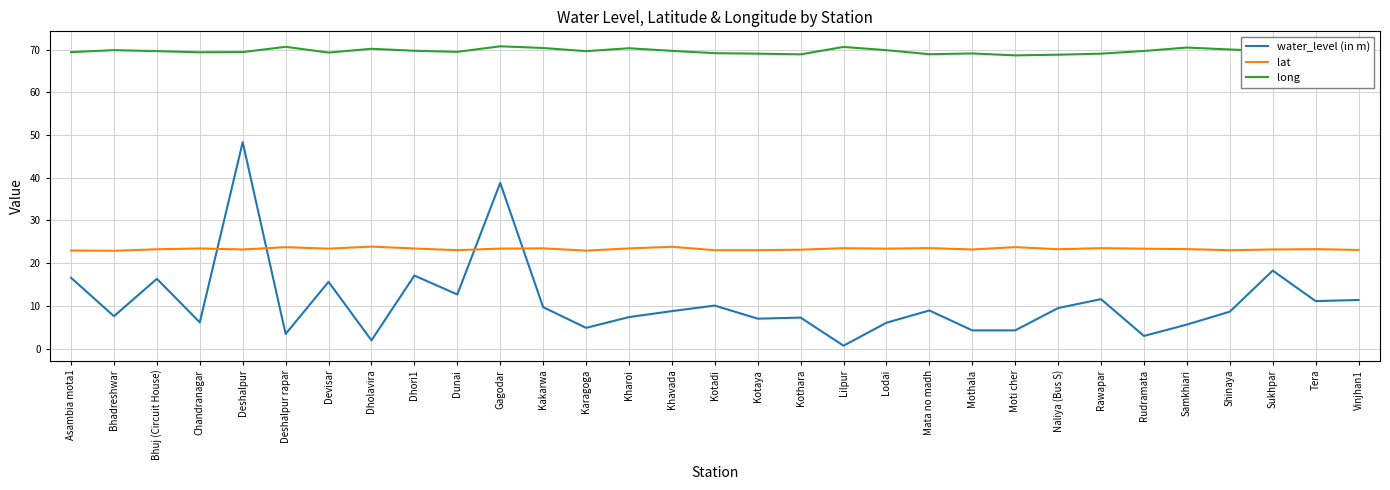

What is the difference between the highest and lowest values at Deshalpur?

46.2